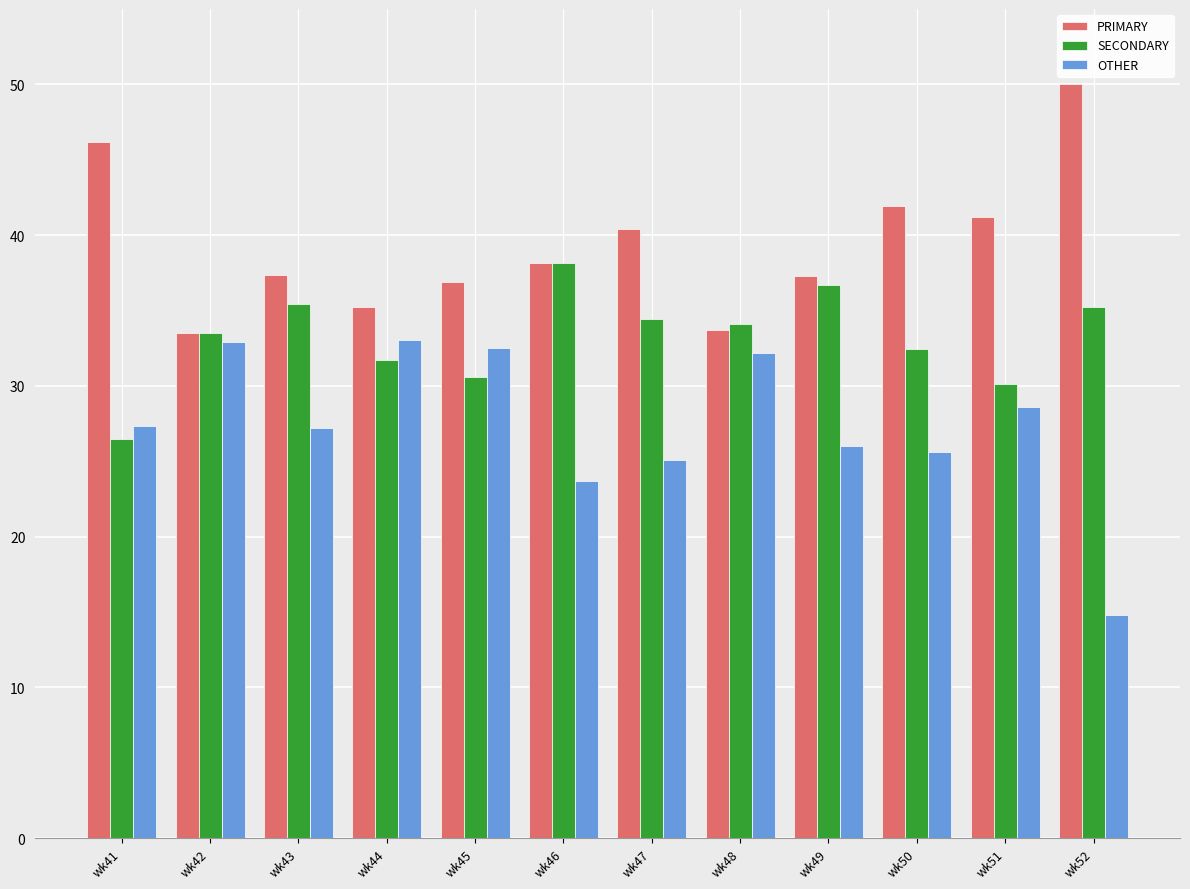

Which series changed the most between wk44 and wk52?

OTHER